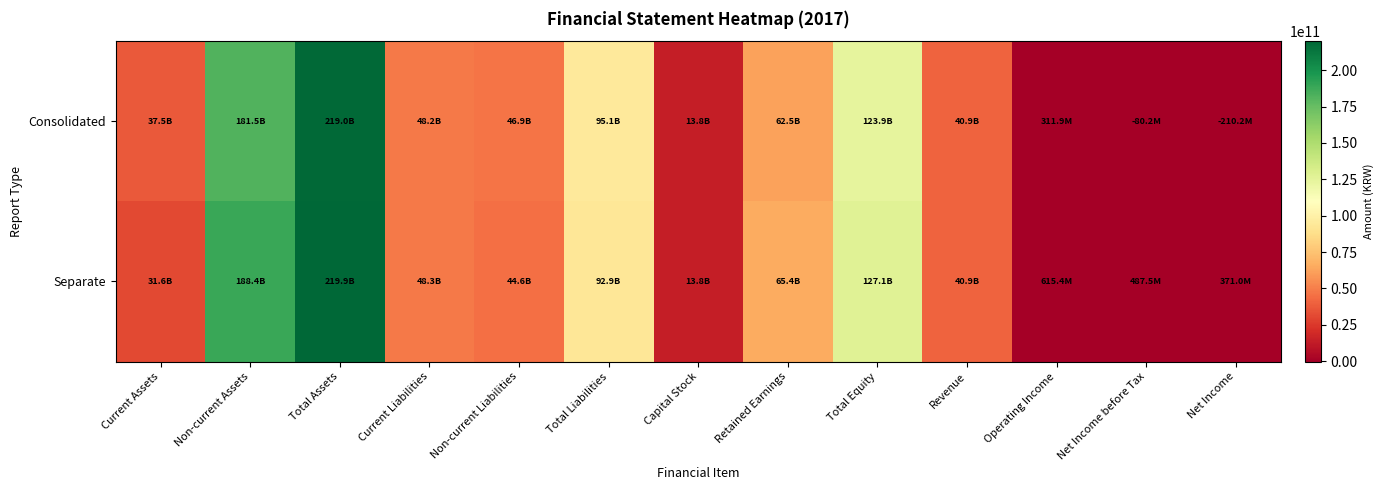

Count the number of categories in the chart.

13